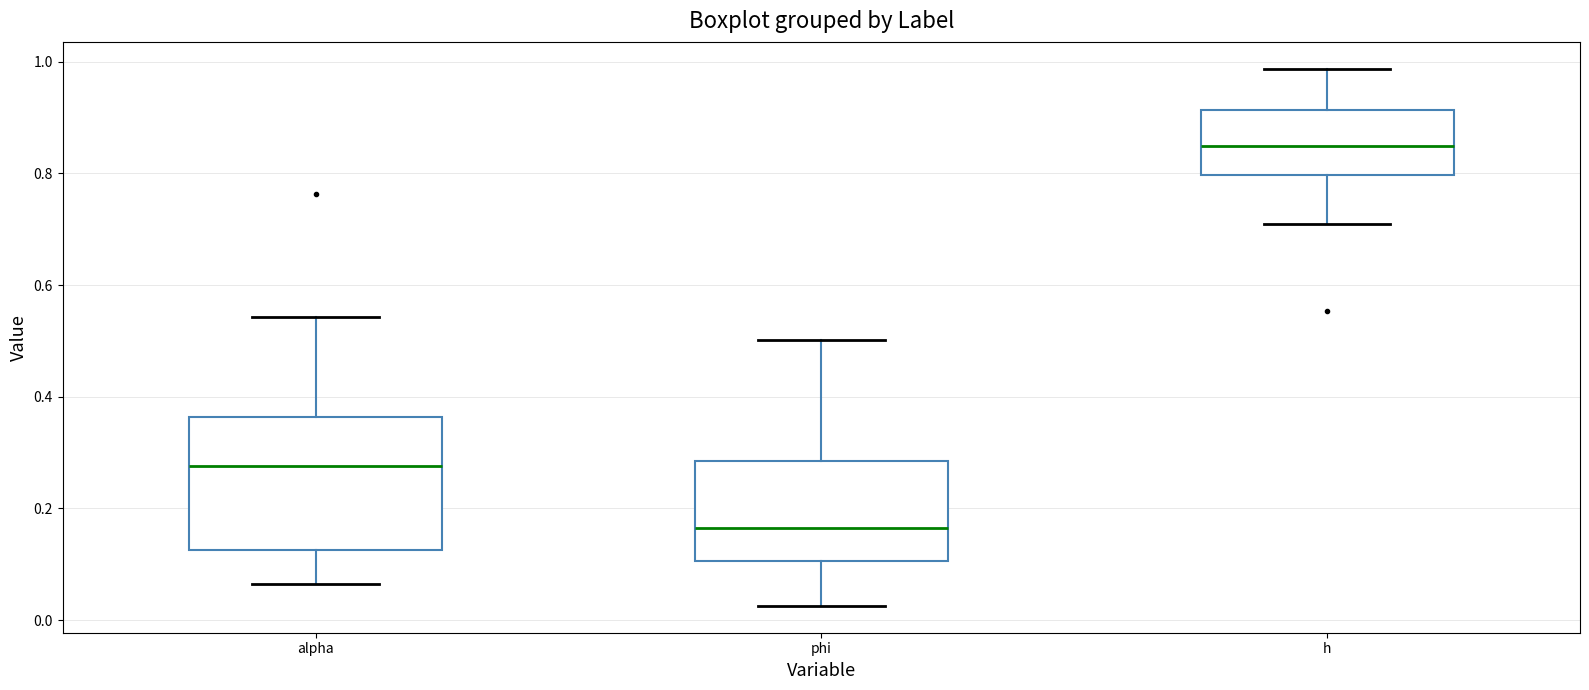

Which box's median line is the highest?

h